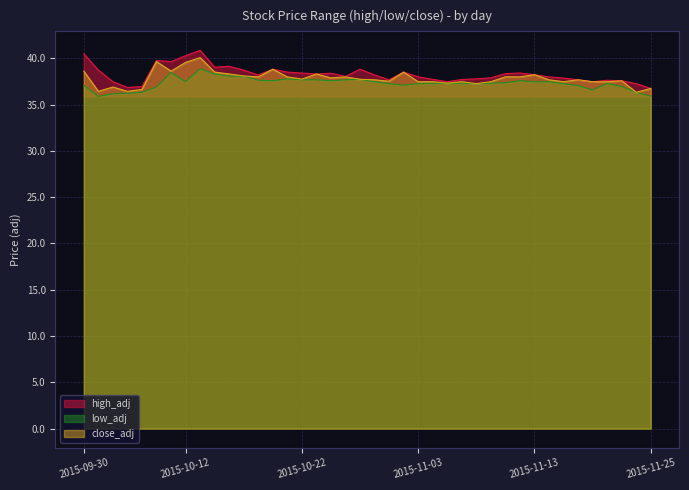

What is the sum of the close_adj values at 2015-10-28 and 2015-11-17?

75.2